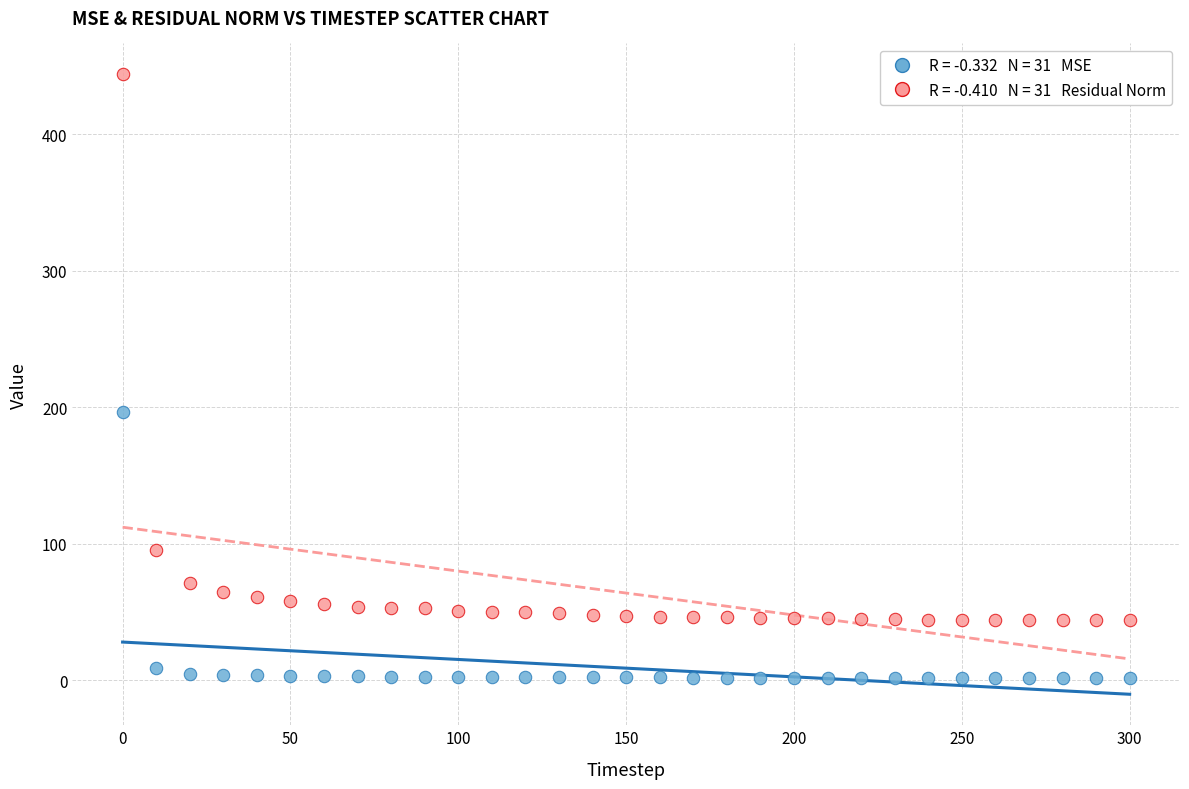

Across all data points, what is the range of X values (max minus min)?

300.0